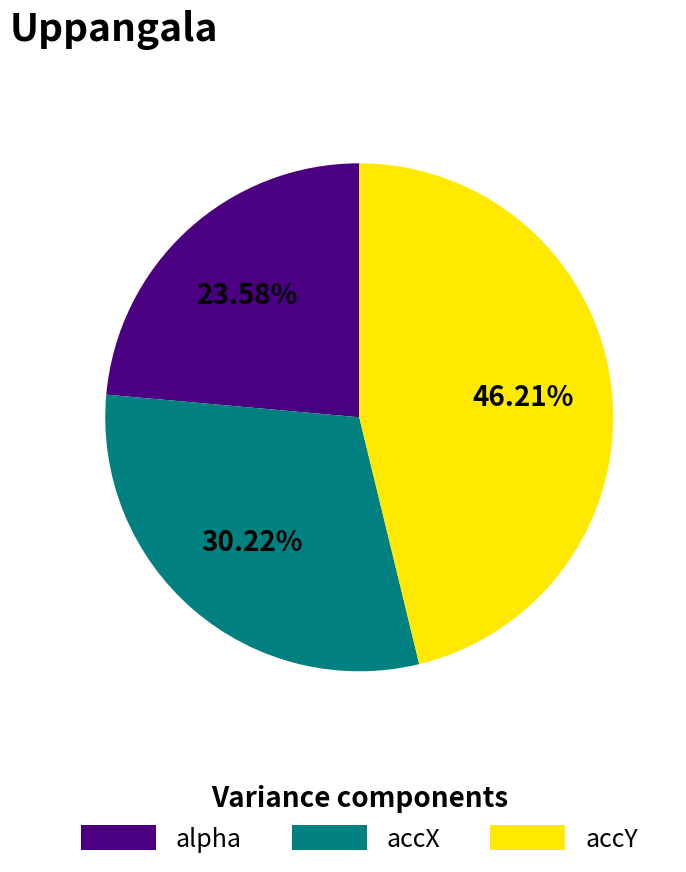

Rank the categories by value from highest to lowest.

accY, accX, alpha